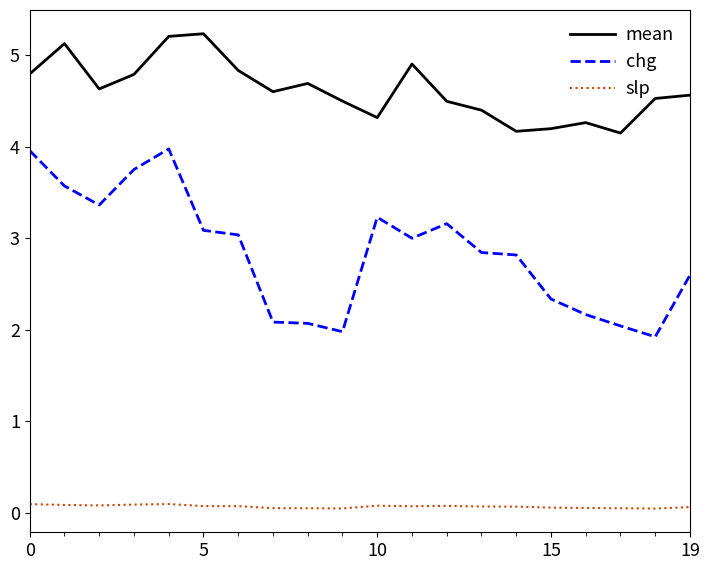

Rank the series by their average value, from highest to lowest.

mean, chg, slp